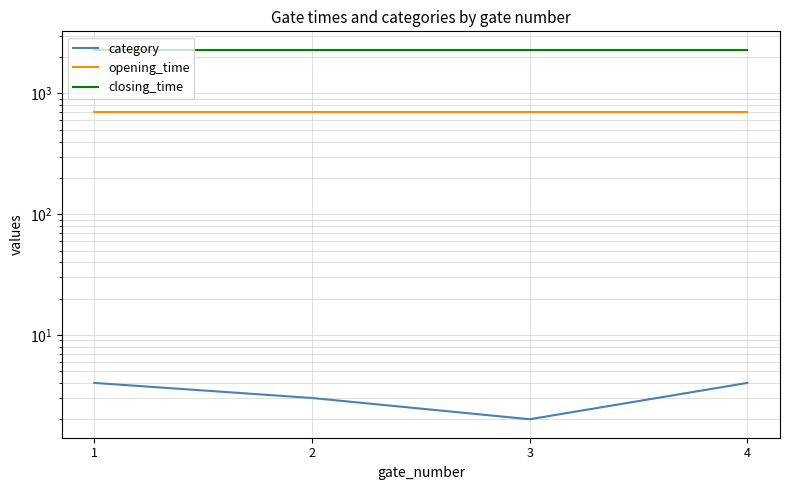

The opening_time series shows 700 at 3. True or false?

True